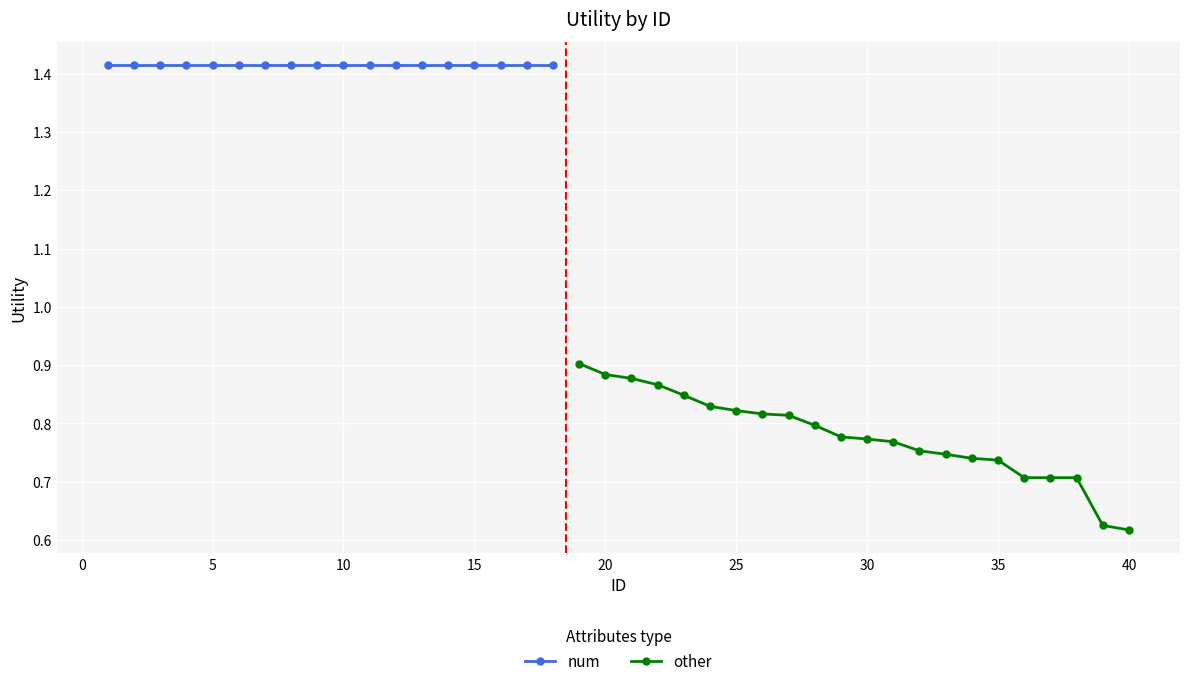

Is it true that other equals 0.5 at 25?

False